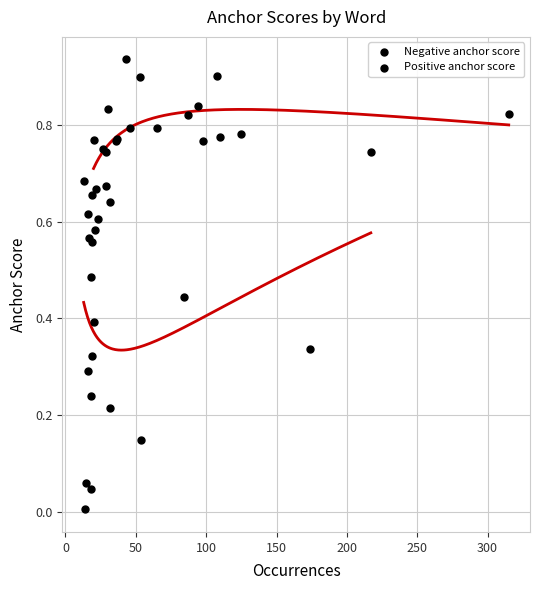

Which series reaches the minimum Y coordinate?

Negative anchor score